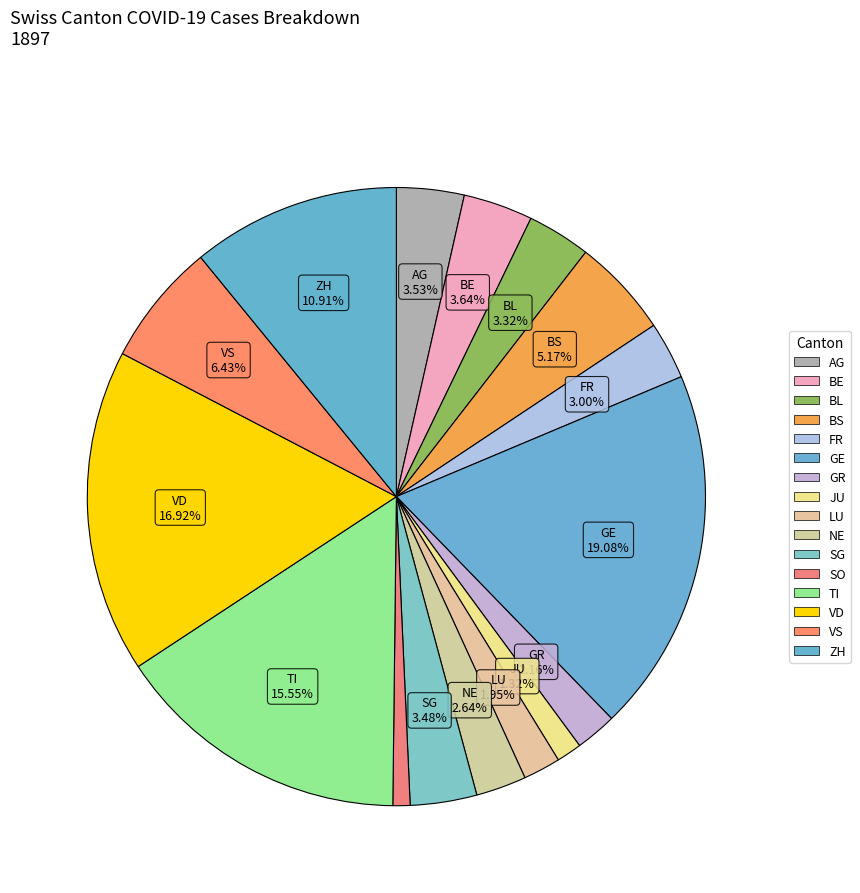

Is there a majority slice in this chart?

No